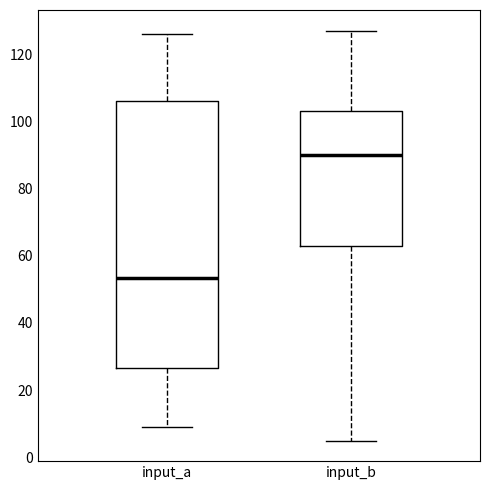

Which box's median line is the lowest?

input_a